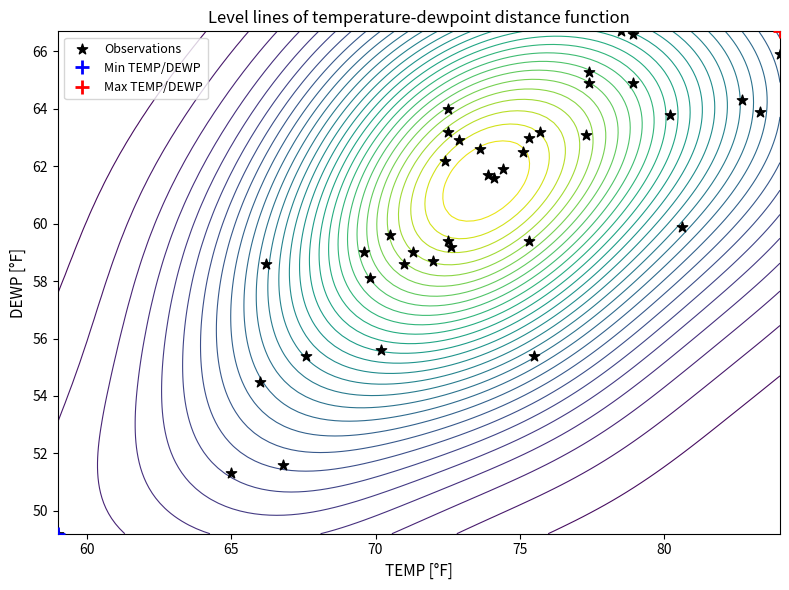

Reading left to right, what are all the values shown in this chart?

62.6	63.2	64.0	59.0	58.1	58.6	59.6	62.2	61.9	59.0	51.3	51.6	55.4	55.6	58.6	59.2	59.4	62.9	63.0	59.4	61.7	63.2	64.3	49.2	54.5	58.7	61.6	62.5	55.4	63.1	64.9	65.3	66.7	66.6	64.9	63.8	63.9	65.9	59.9